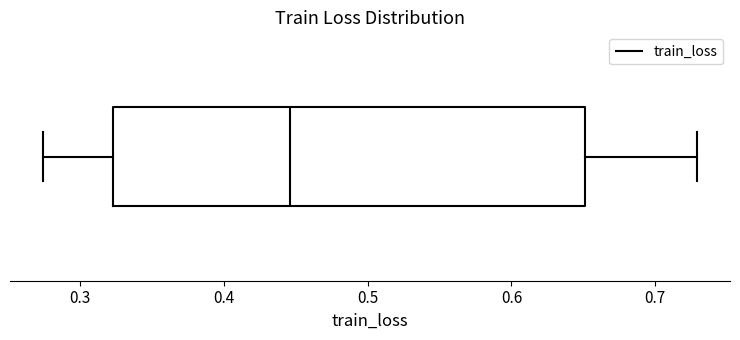

Read this box plot against the x-axis: the position of the median line, the range covered by the box, and the ends of both whiskers. The values are not printed on the chart, so give them approximately, as read against the axis.

median 0.45, box 0.32 to 0.65, whiskers 0.27 to 0.73